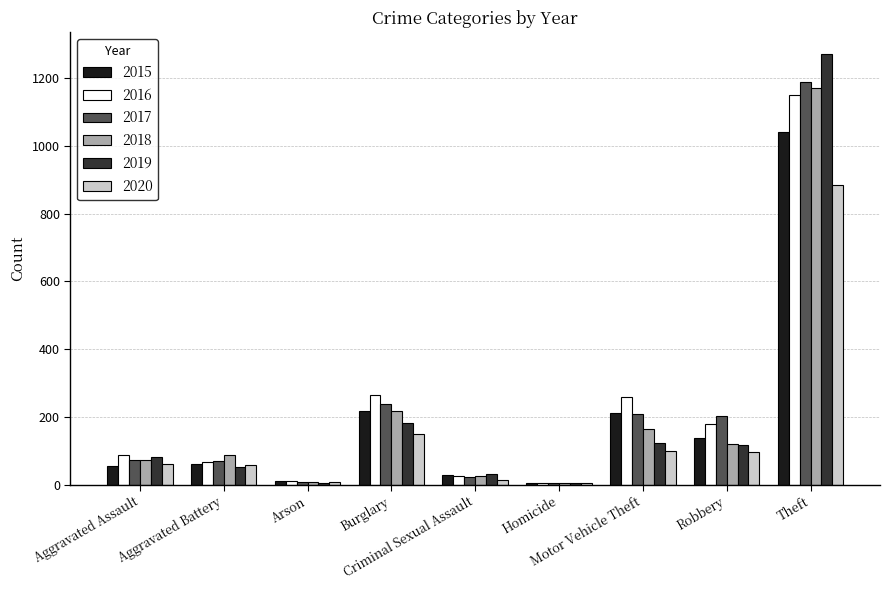

What is the maximum value shown in the chart?

1272